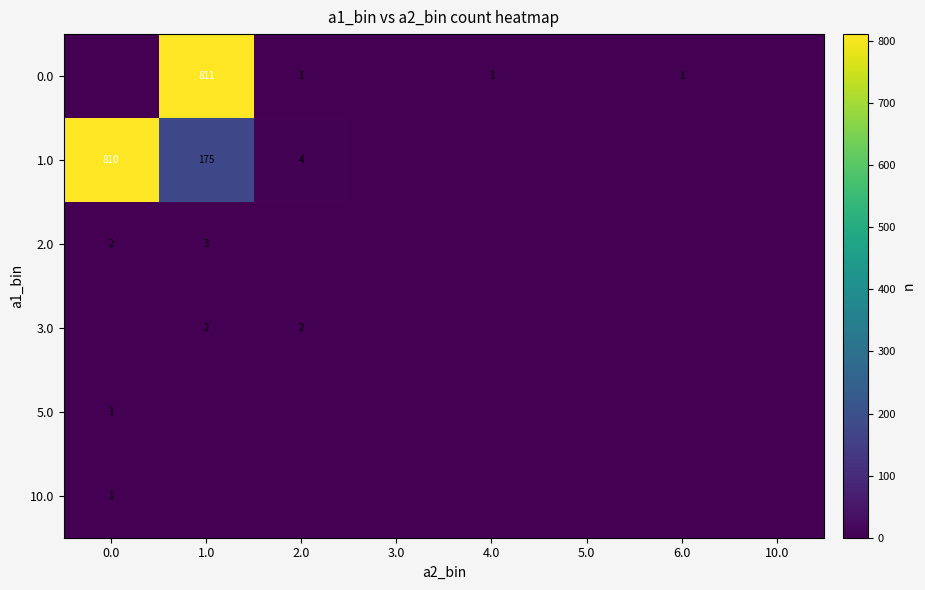

True or false: 3.0 has a value of 2 at 2.0.

True